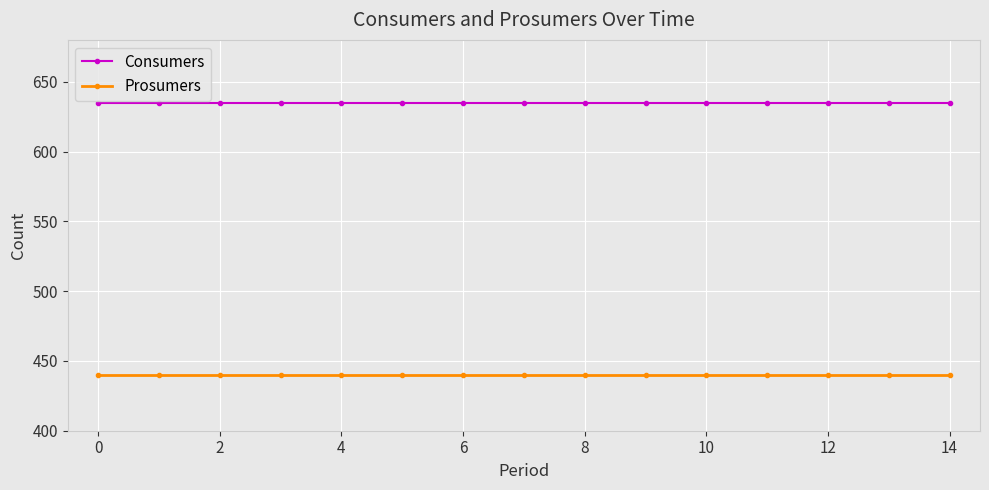

True or false: Consumers and Prosumers intersect in this chart.

False